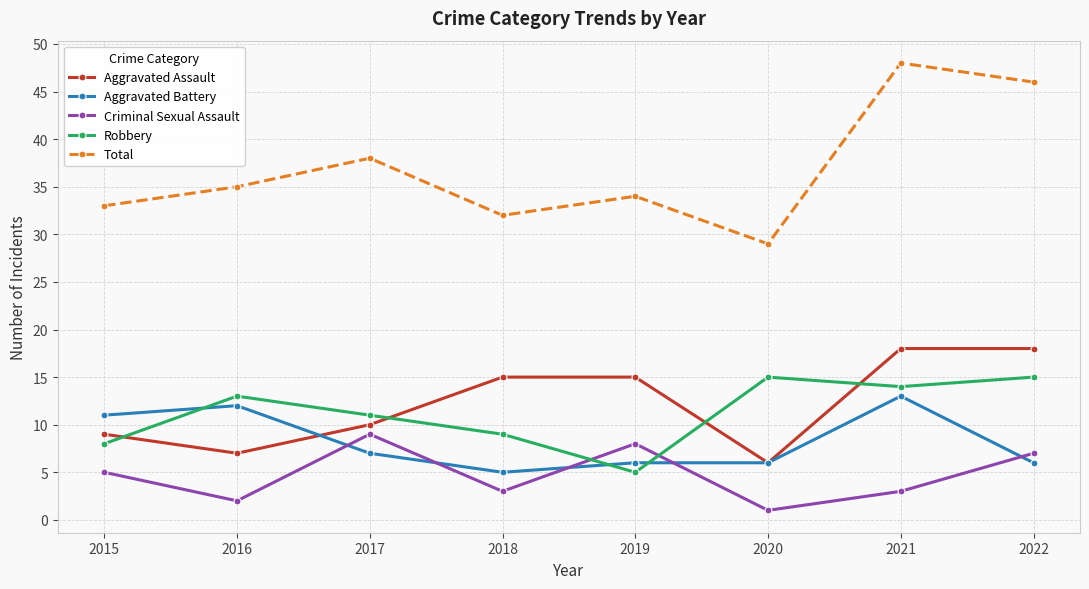

True or false: Criminal Sexual Assault has more than 1 interior local peaks.

True